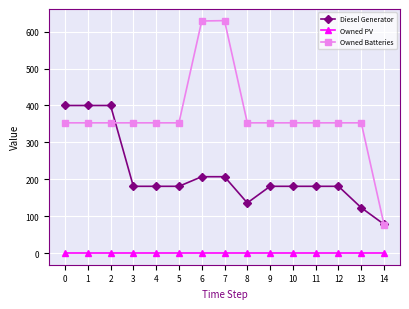

Which series has the largest range (max minus min)?

Owned Batteries